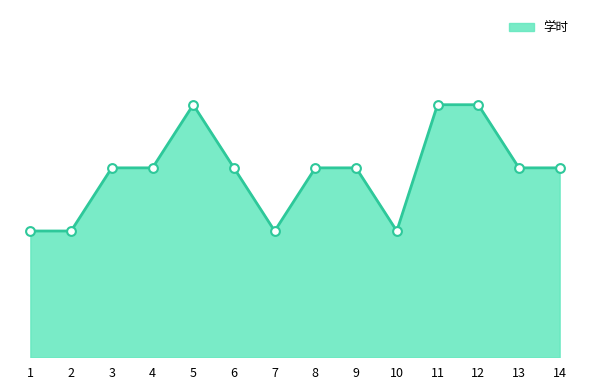

Between 2 and 11, which is larger?

11